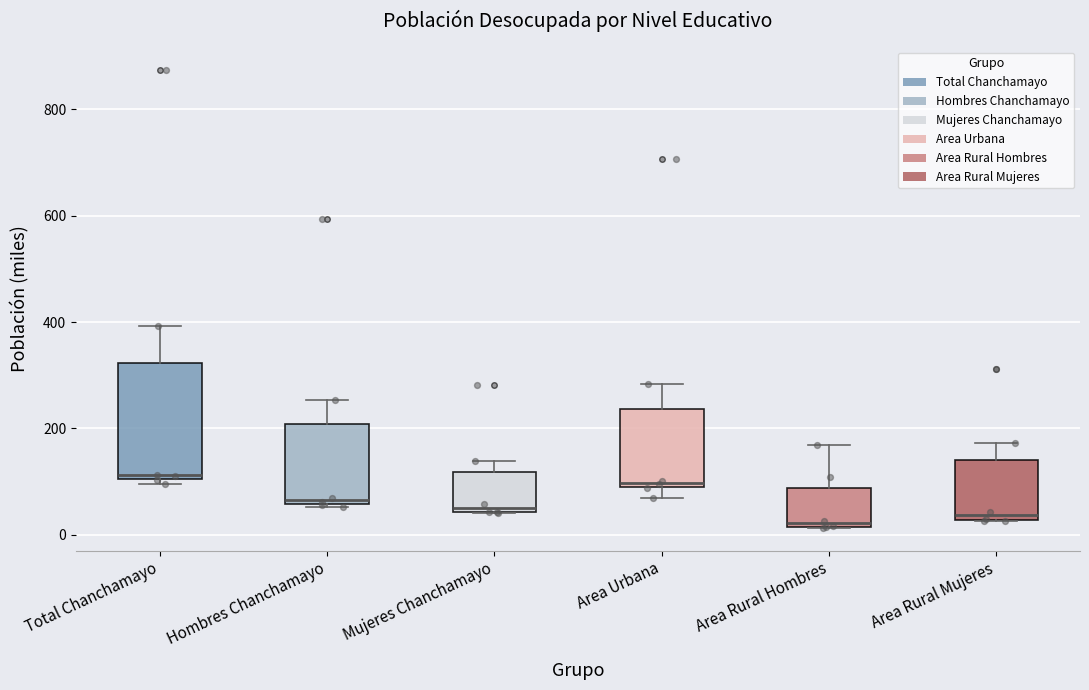

Where does the upper whisker of the box for Area Rural Hombres end on the y-axis? The values are not printed on the chart, so give them approximately, as read against the axis.

160